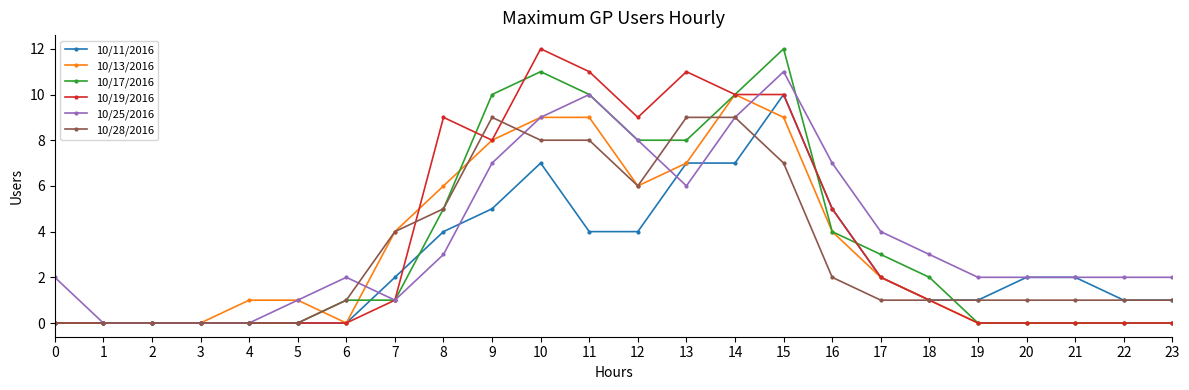

How many data points in 10/19/2016 are less than 1?

12